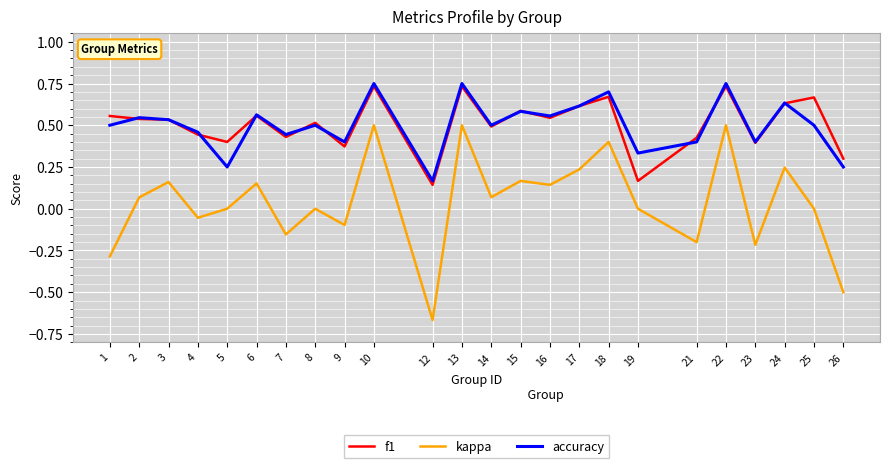

True or false: f1 has more than 2 interior local peaks.

True